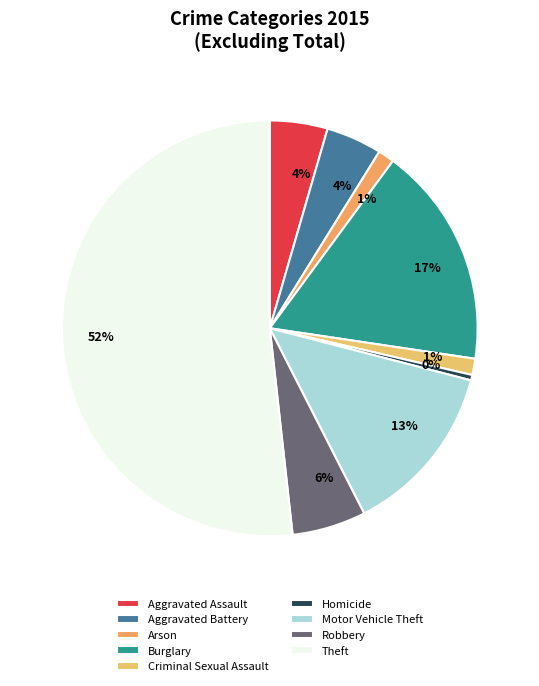

What percentage do Theft and Robbery together represent?

57.5%